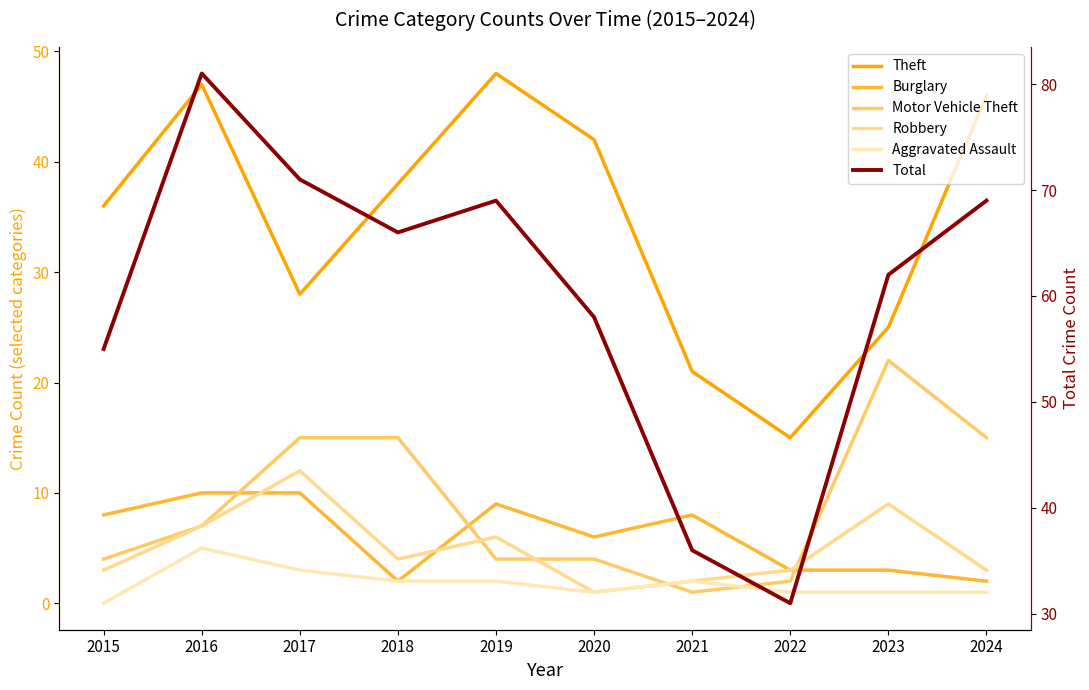

At how many categories does at least one series exceed 5?

10